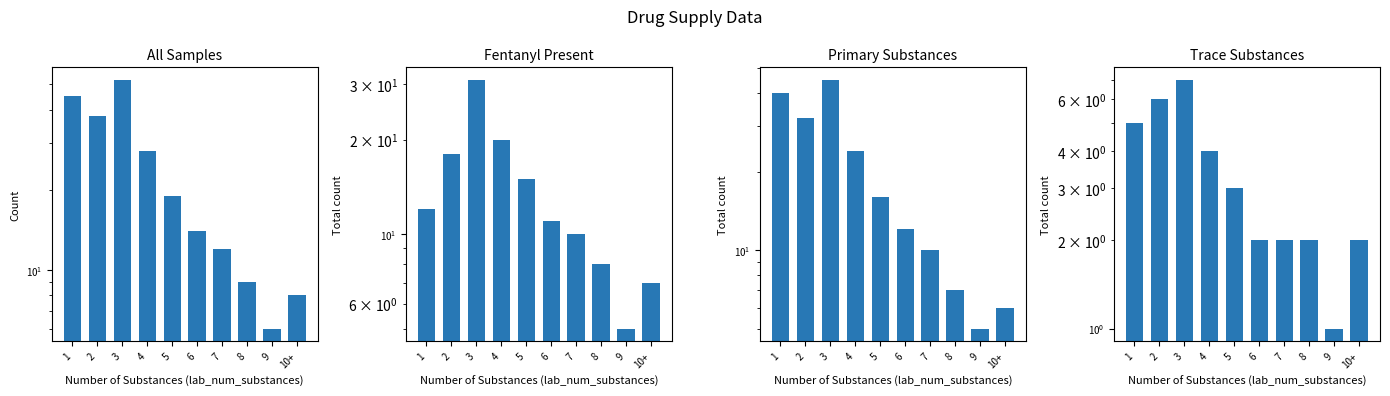

Rank the series by their maximum value, from lowest to highest.

Trace Substances, Fentanyl Present, Primary Substances, All Samples